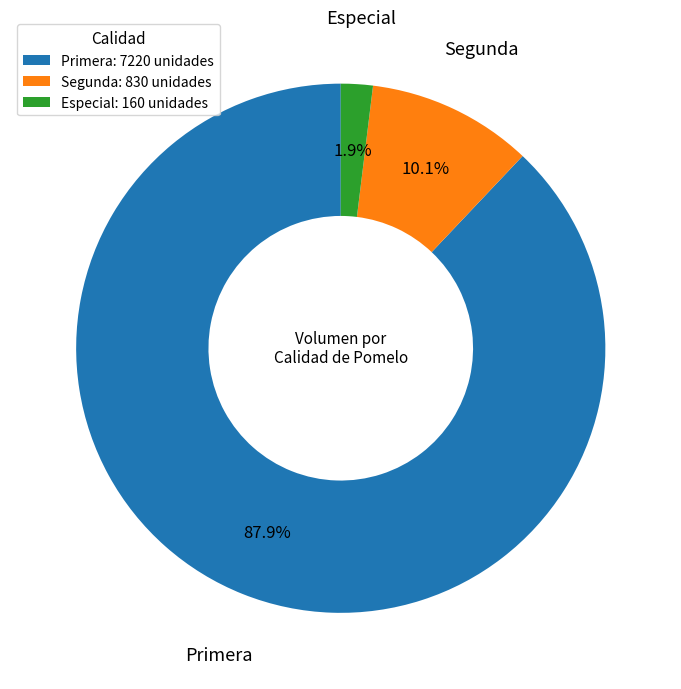

Between Segunda and Primera, which is larger?

Primera